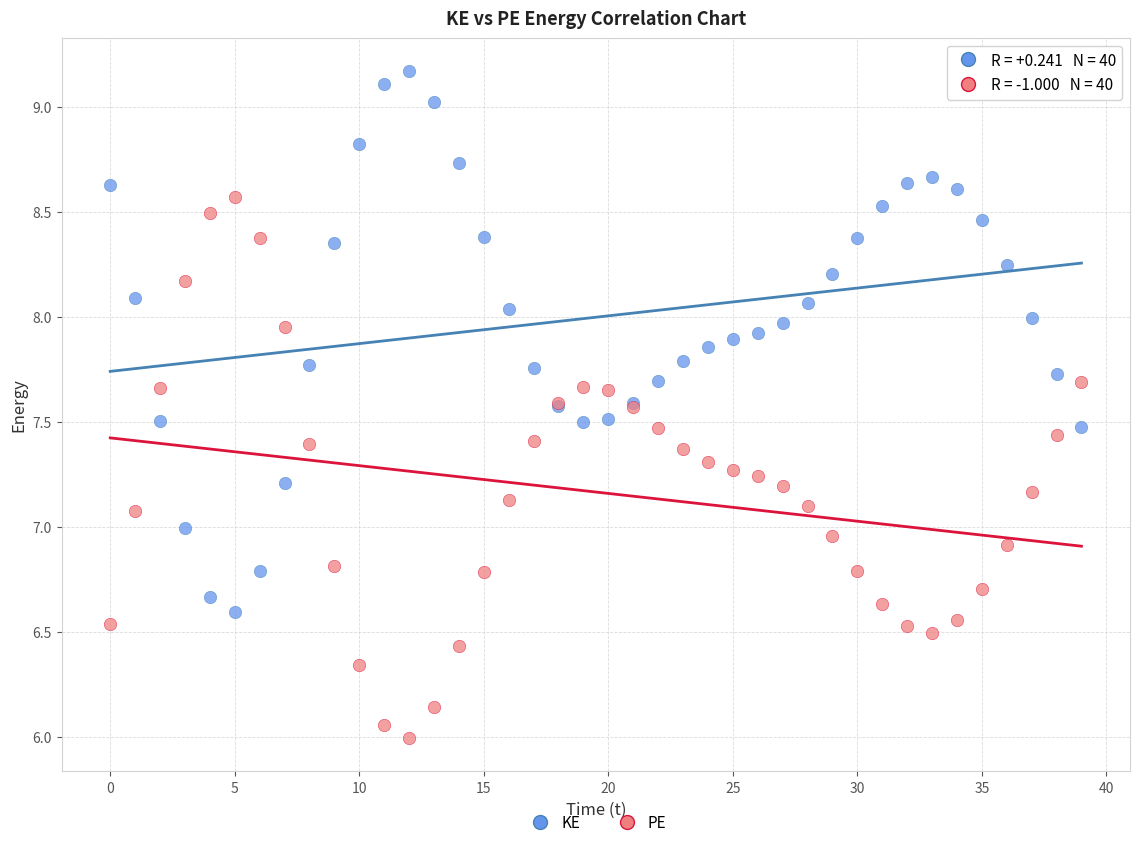

What are all the series names shown in the legend?

KE, PE